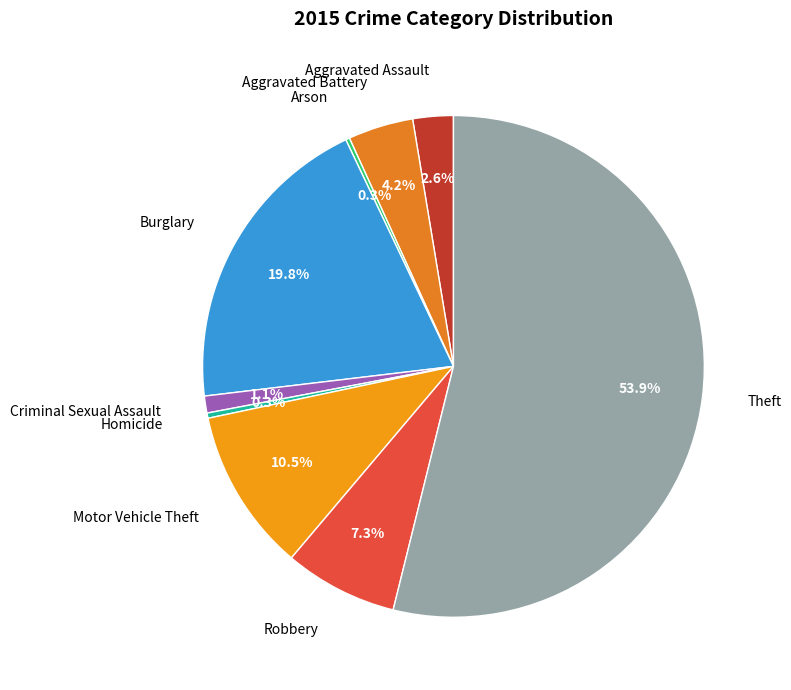

What portion of the pie excludes Burglary?

80.2%